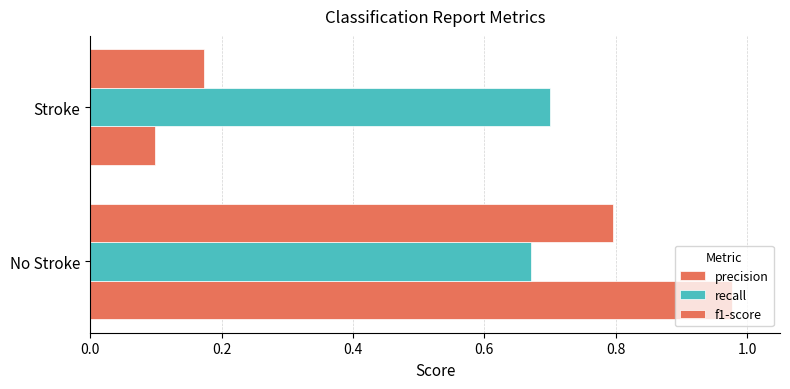

How many series are shown in this chart?

3